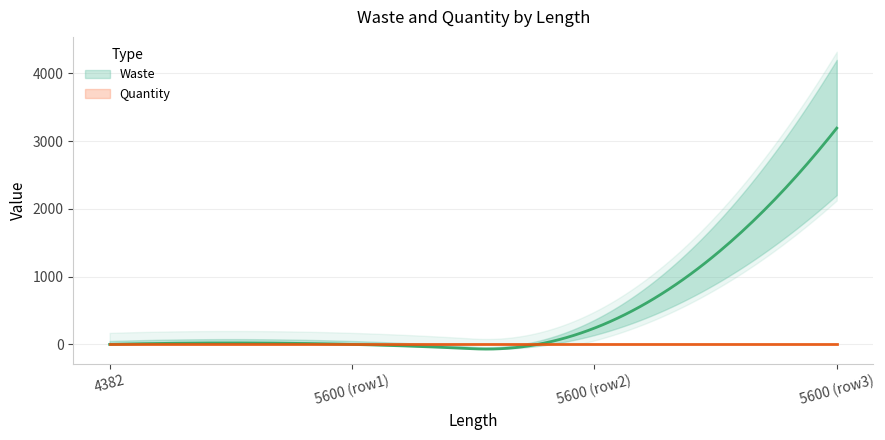

How many lines are shown in the chart?

2